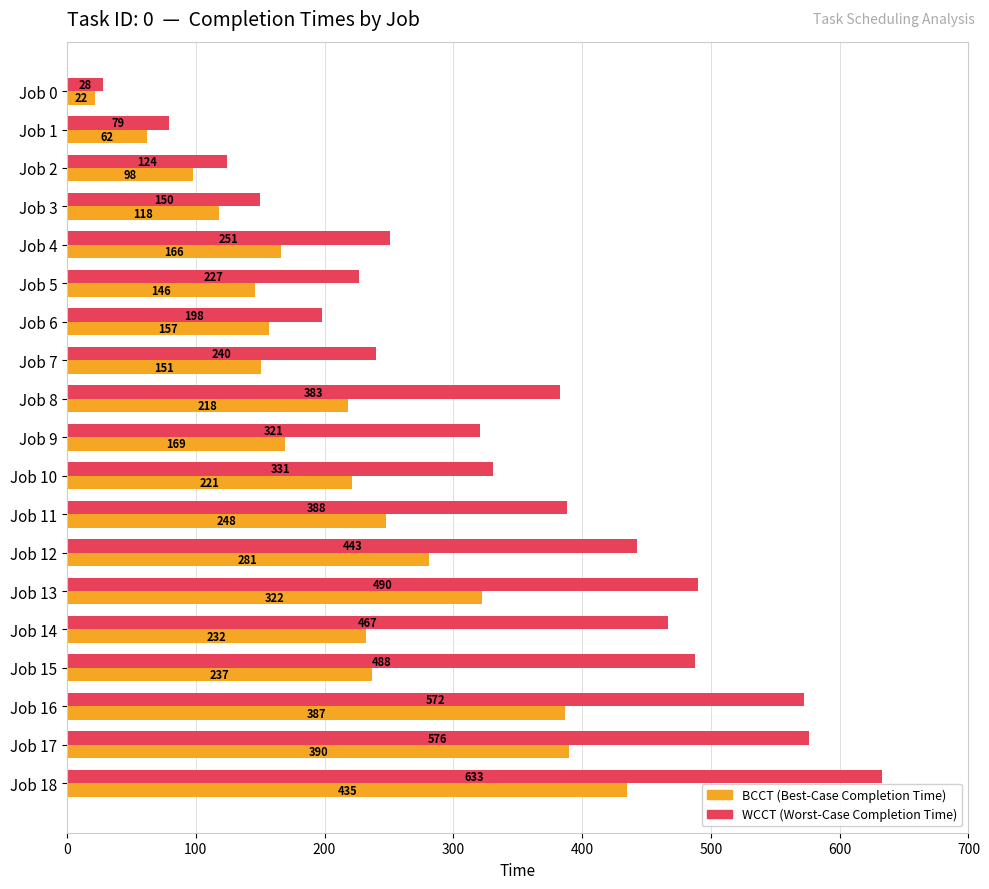

What is the maximum value shown in the chart?

633